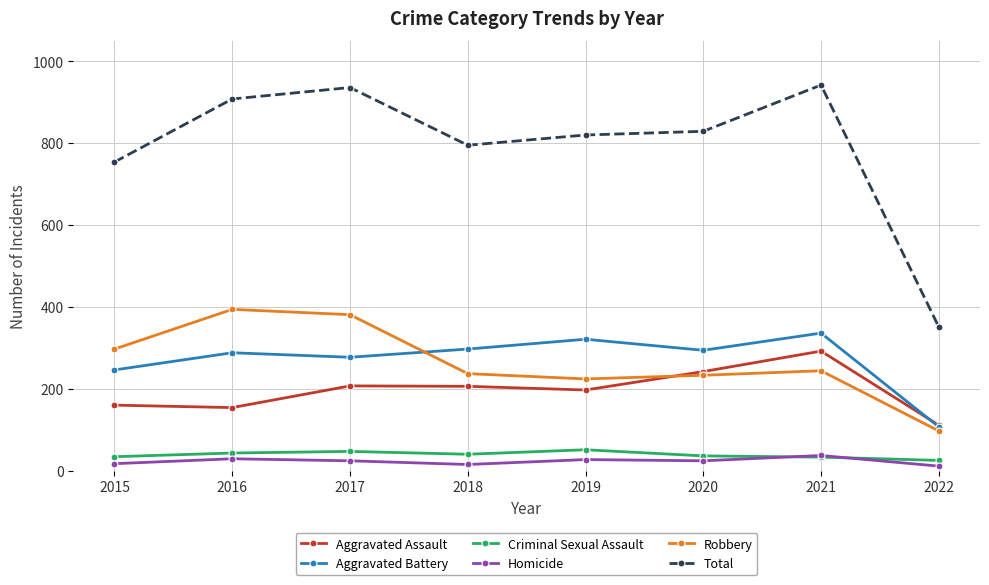

True or false: Homicide and Total intersect in this chart.

False